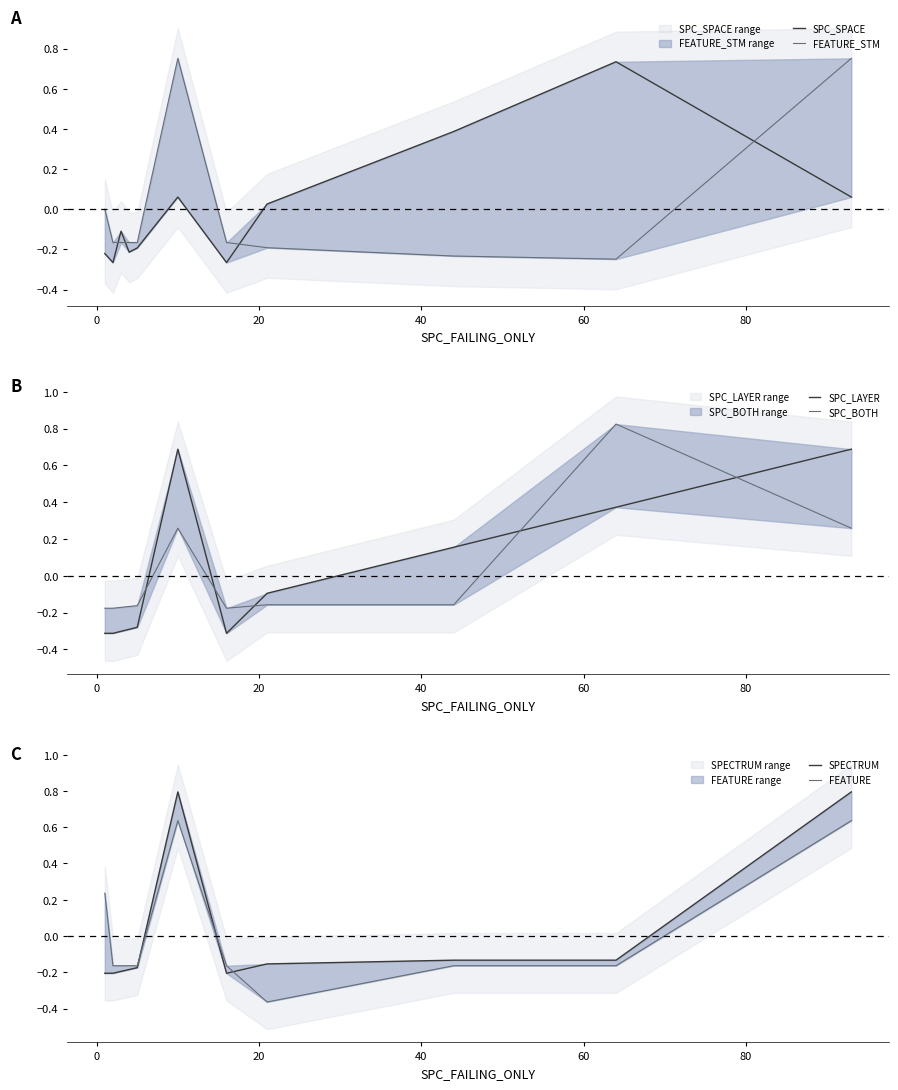

What are all the series names shown in the legend?

SPC_SPACE, FEATURE_STM, SPC_LAYER, SPC_BOTH, SPECTRUM, FEATURE